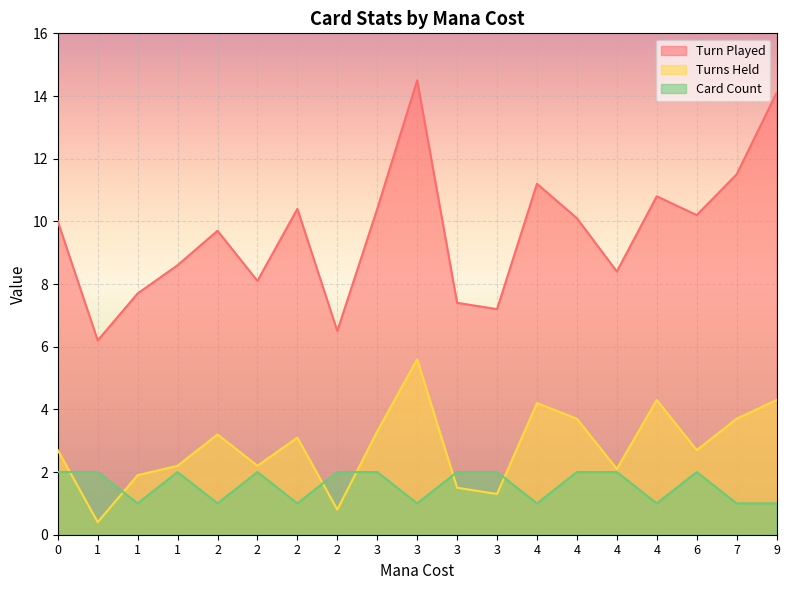

What is the average value of the Card Count series?

1.6